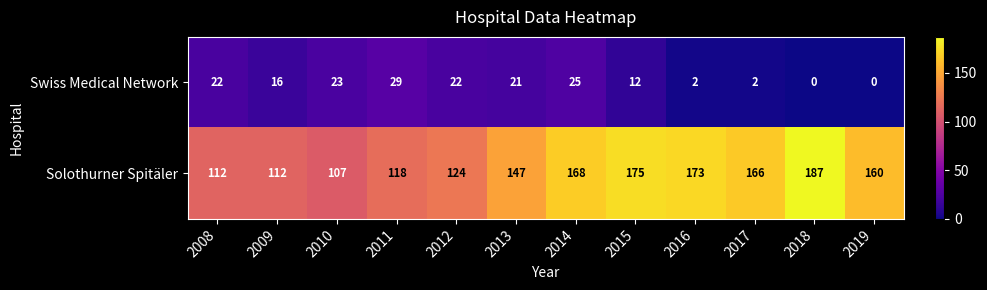

Reading left to right, extract all data points from this chart.

Swiss Medical Network: 22	16	23	29	22	21	25	12	2	2	0	0
Solothurner Spitäler: 112	112	107	118	124	147	168	175	173	166	187	160